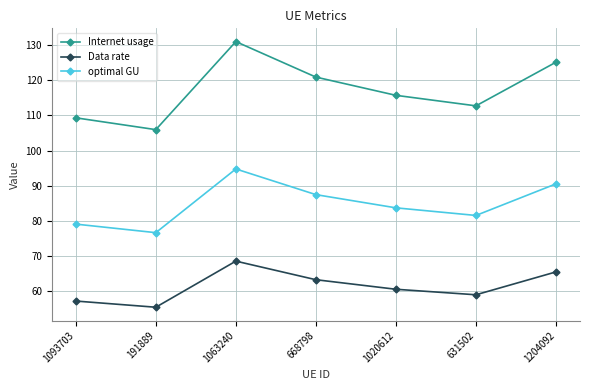

Reading left to right, what are all the values shown in this chart?

Internet usage: 1093703=109.3	191889=106.0	1063240=131.0	668798=120.9	1020612=115.7	631502=112.7	1204092=125.1
Data rate: 1093703=57.3	191889=55.5	1063240=68.6	668798=63.3	1020612=60.6	631502=59.0	1204092=65.5
optimal GU: 1093703=79.1	191889=76.7	1063240=94.8	668798=87.5	1020612=83.7	631502=81.6	1204092=90.6